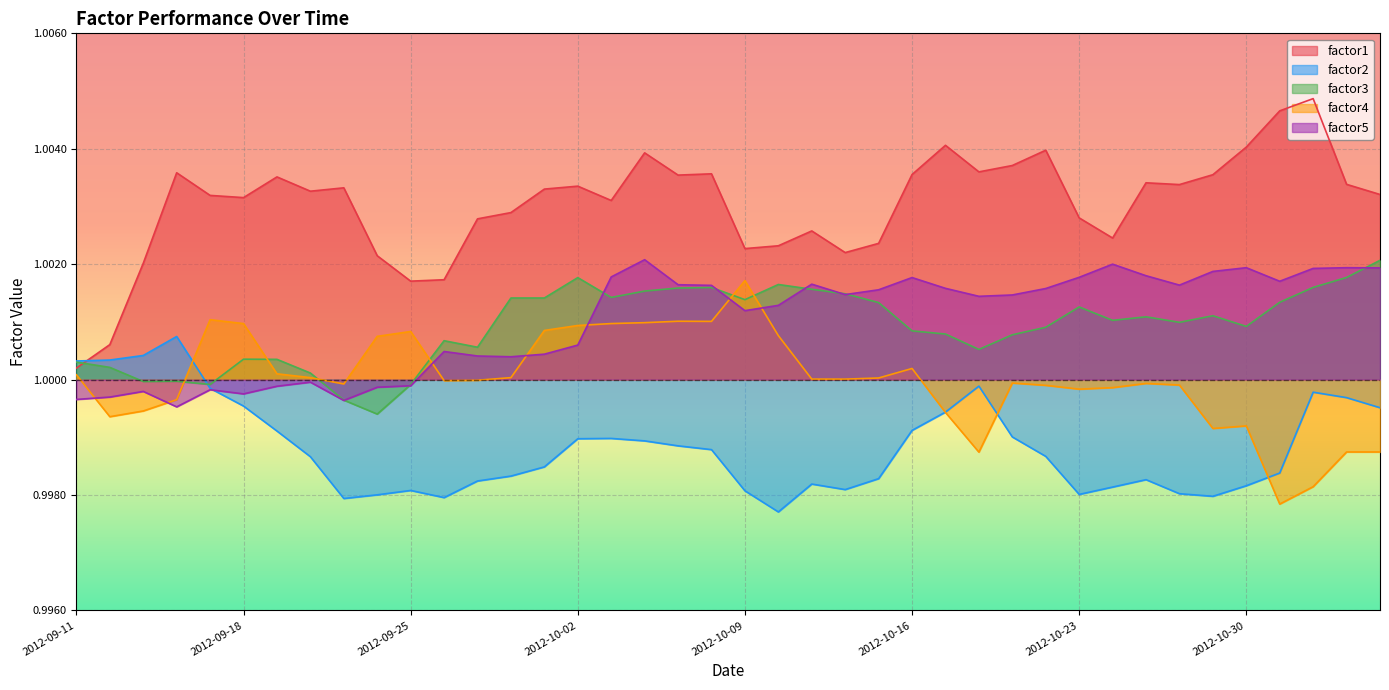

Which series changed the most between 2012-10-08 and 2012-10-31?

factor4